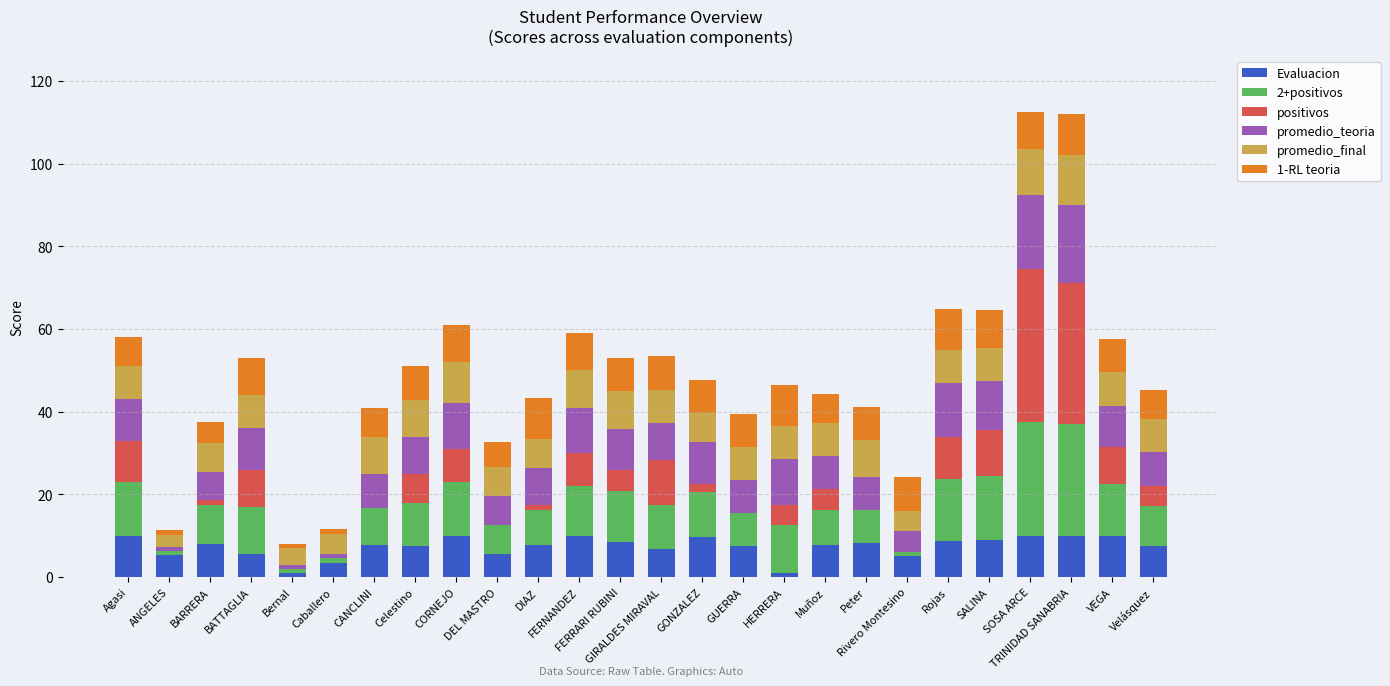

What is the maximum value for Evaluacion?

10.0